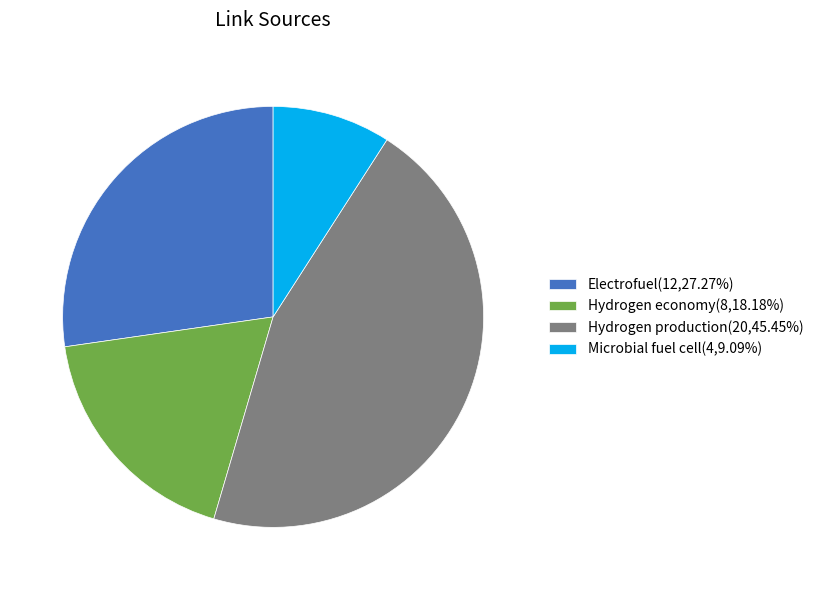

Does any single category account for the majority?

No